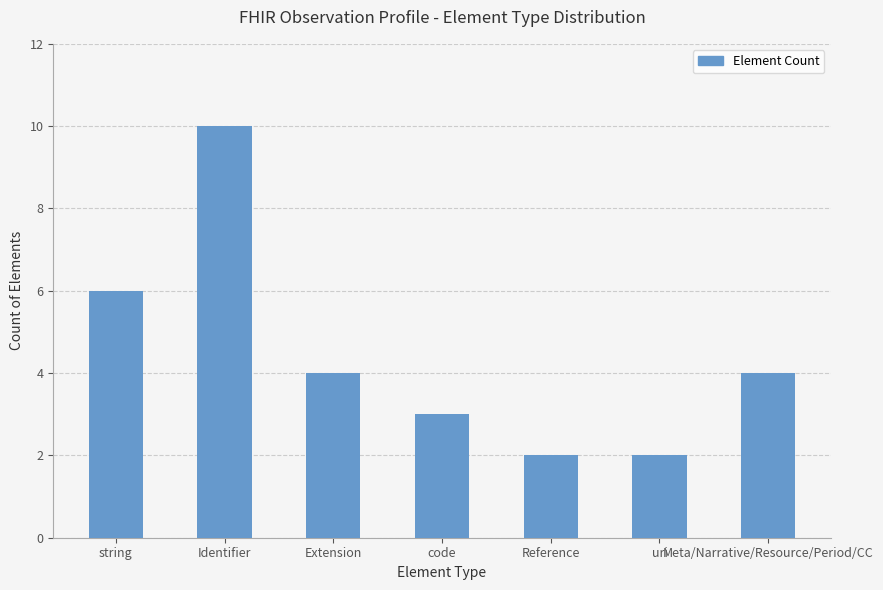

Is it true that the value at Meta/Narrative/Resource/Period/CC is 6?

False